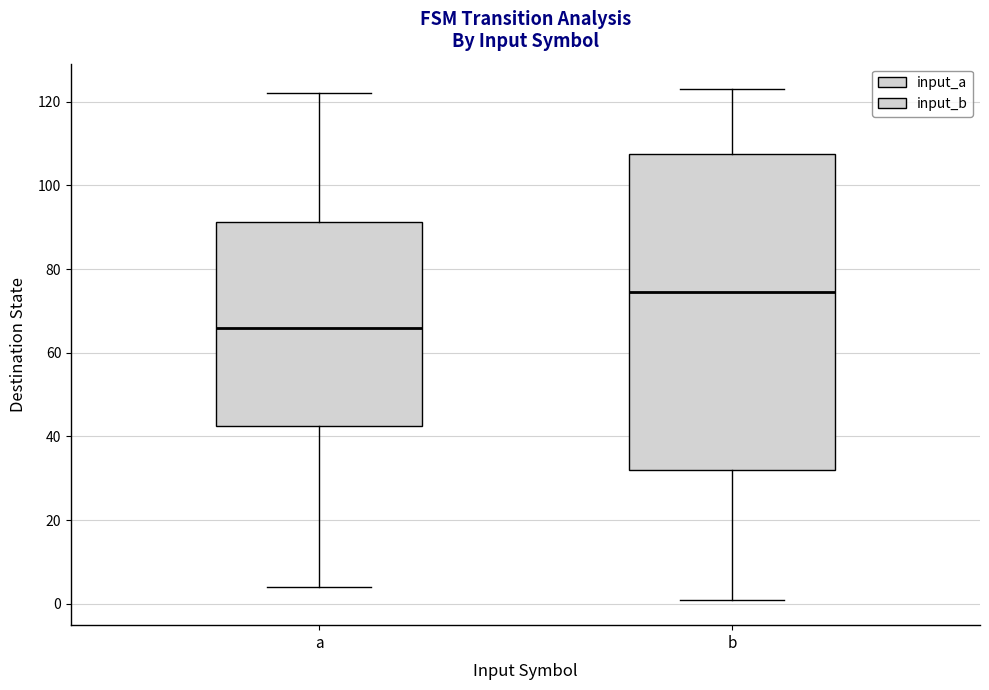

Reading left to right, read every box against the y-axis: the position of its median line, the range the box covers, and the ends of its whiskers. The values are not printed on the chart, so give them approximately, as read against the axis.

a: median 66, box 42 to 92, whiskers 4 to 122
b: median 74, box 32 to 108, whiskers 2 to 124